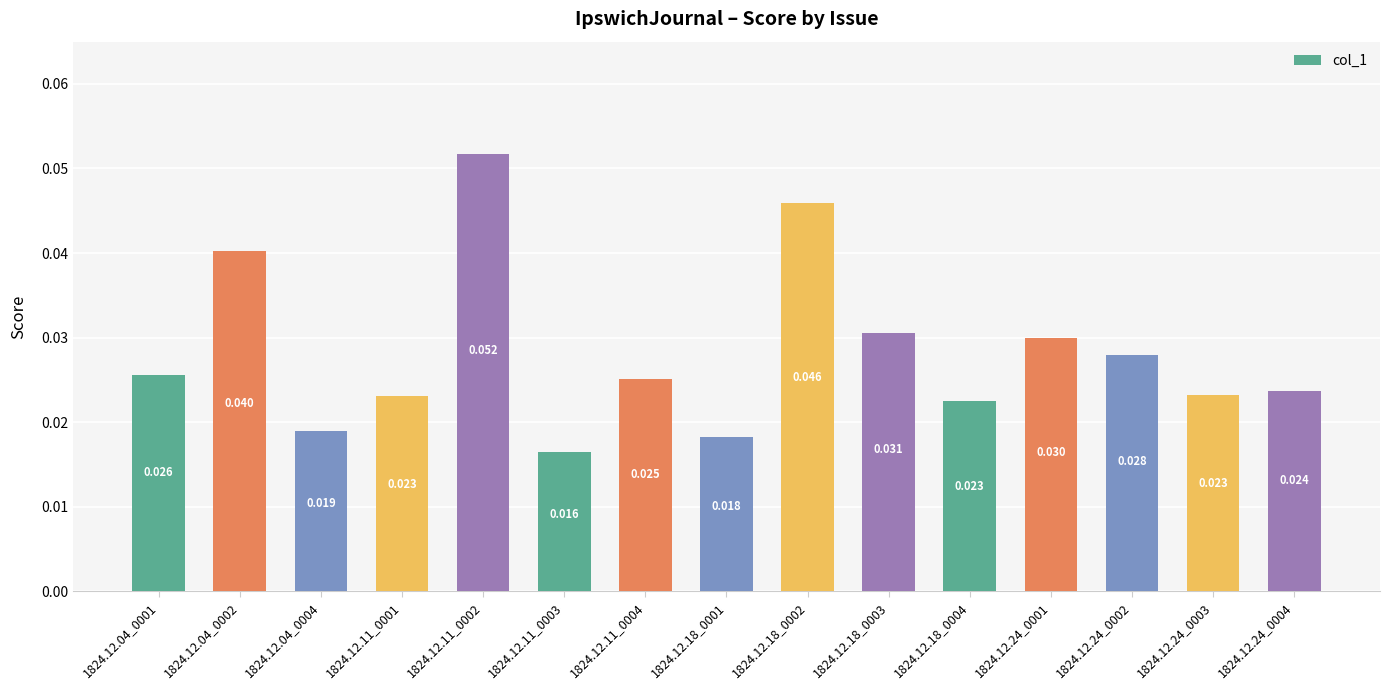

Does the chart contain any negative values?

No